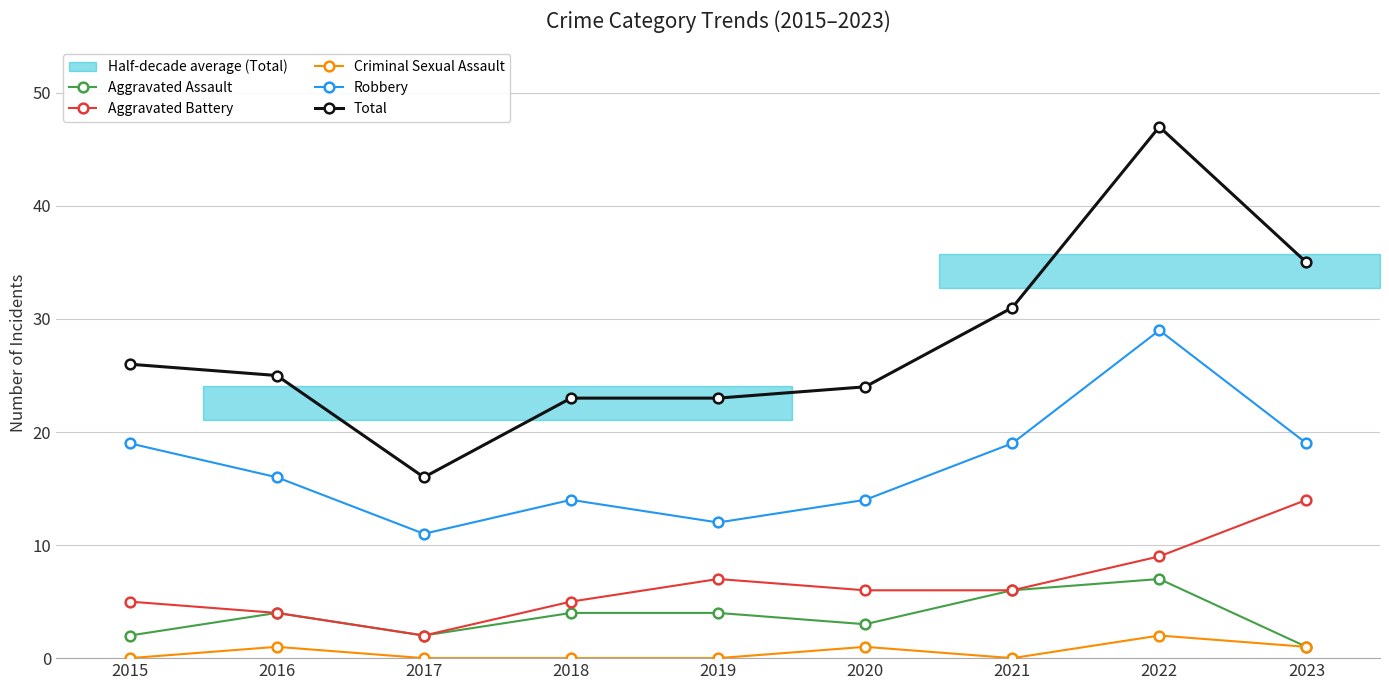

Does the chart display data point markers on the line(s)?

Yes